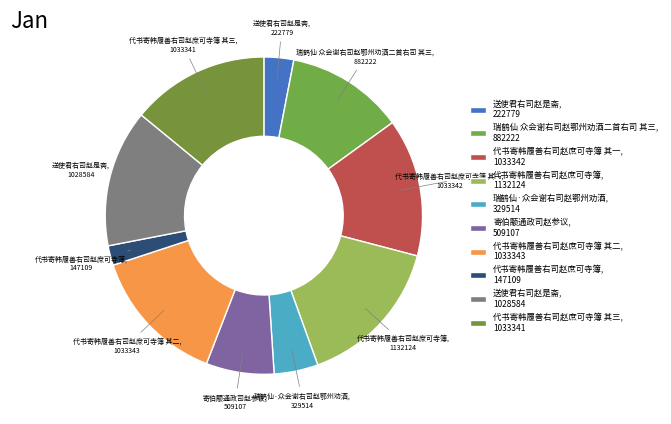

Count the number of slices in the pie.

10